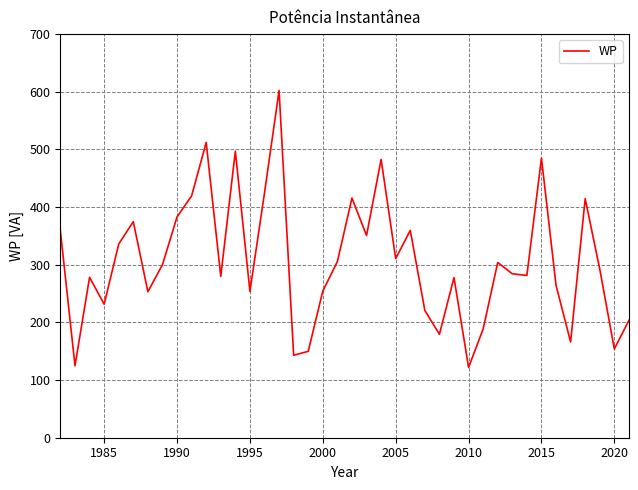

What is the smallest value displayed?

121.9